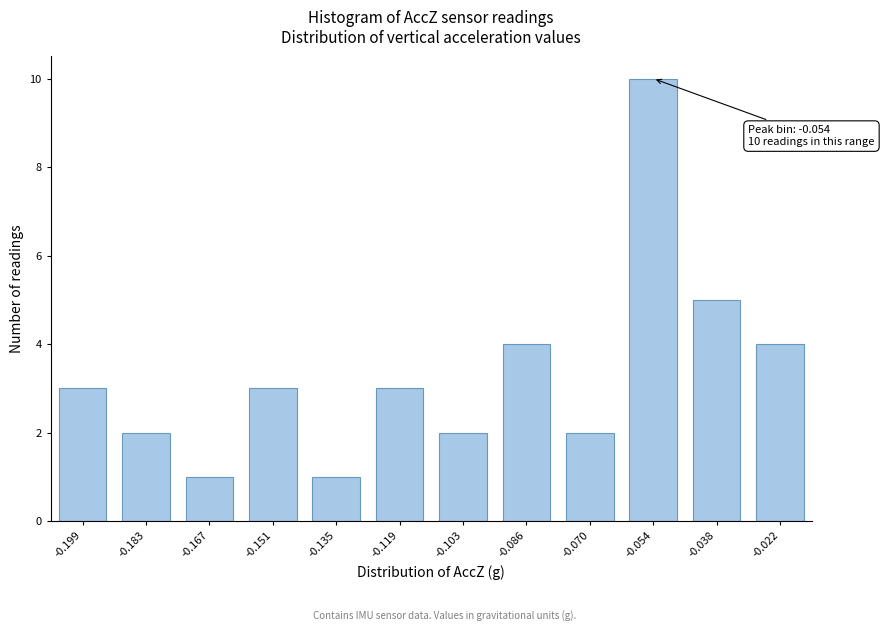

Reading right to left, transcribe all the data shown in this chart.

4	5	10	2	4	2	3	1	3	1	2	3